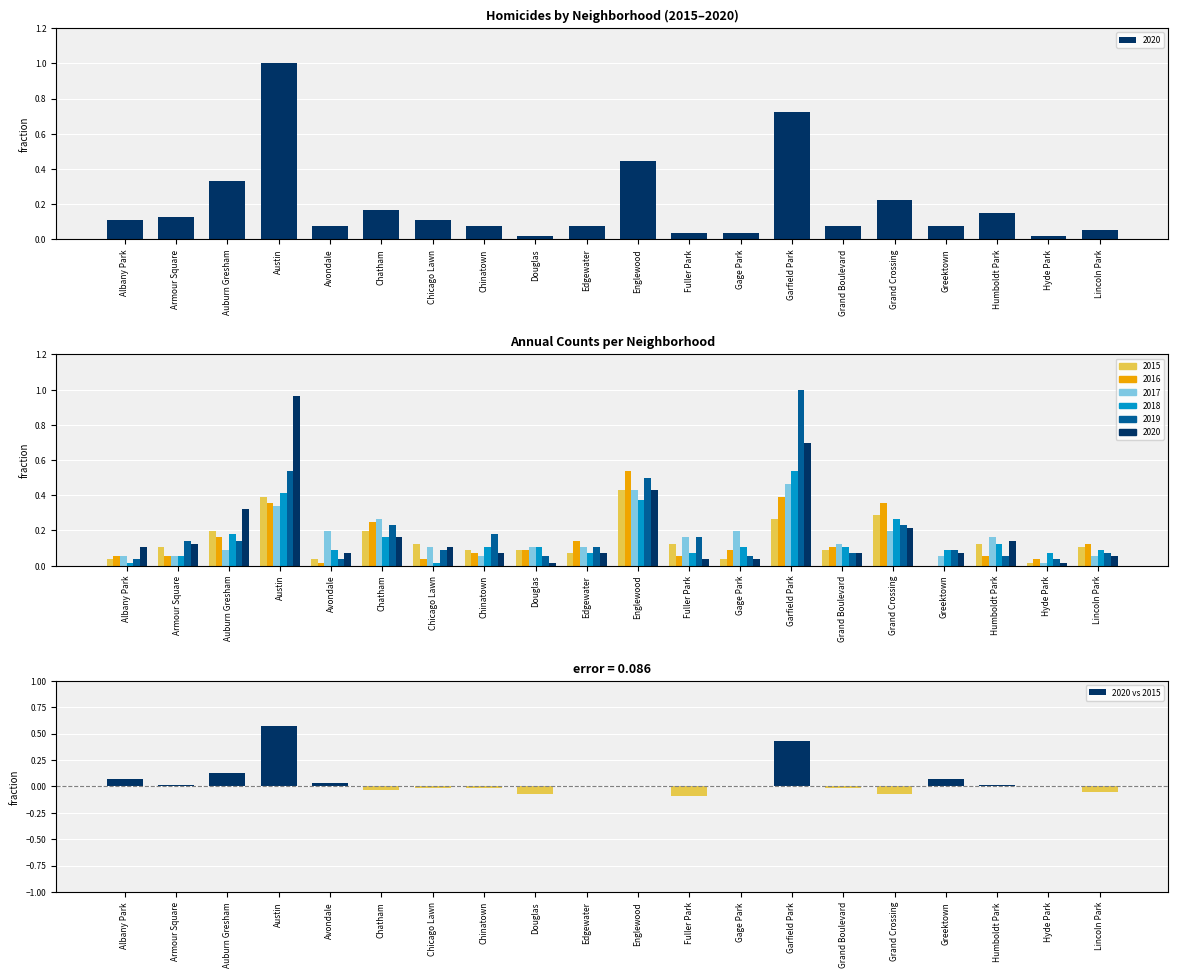

At which category does the chart reach its peak across all series?

Austin